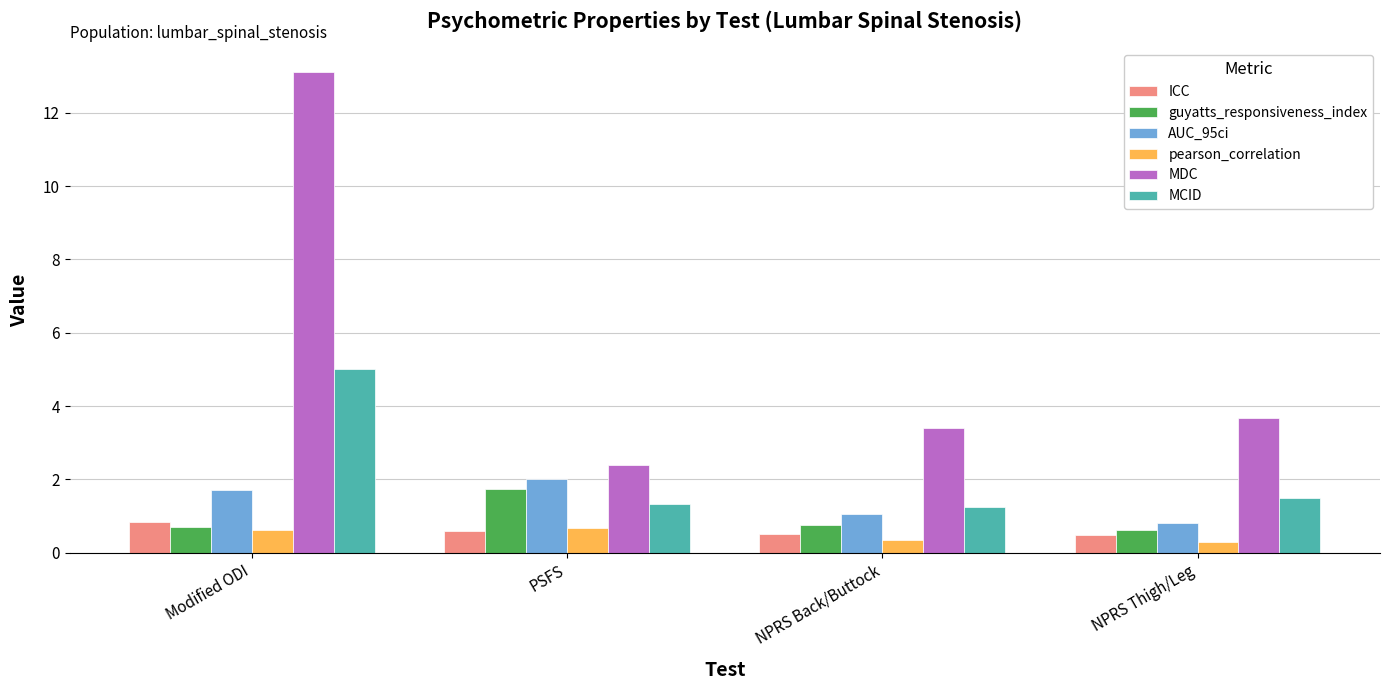

Is the value of MCID at PSFS greater than the value of ICC at NPRS Back/Buttock?

Yes